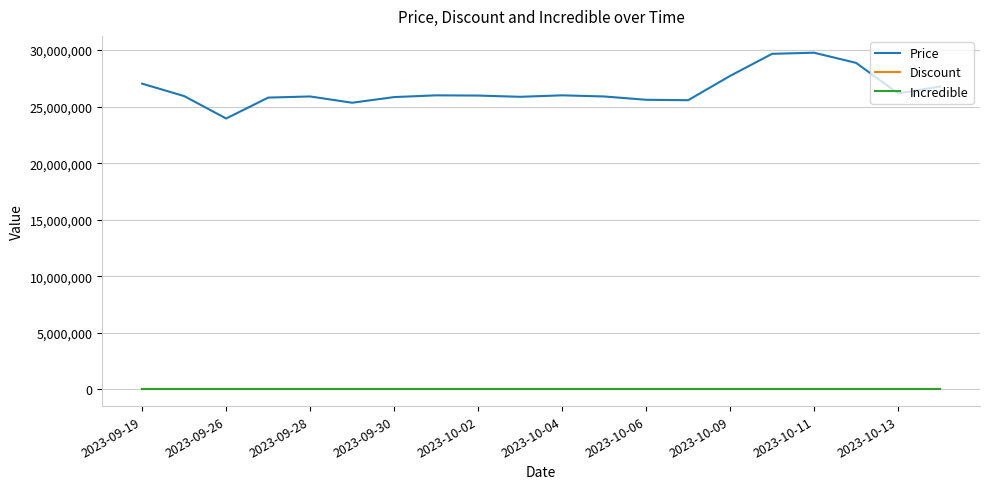

What is the average value of the Price series?

26485520